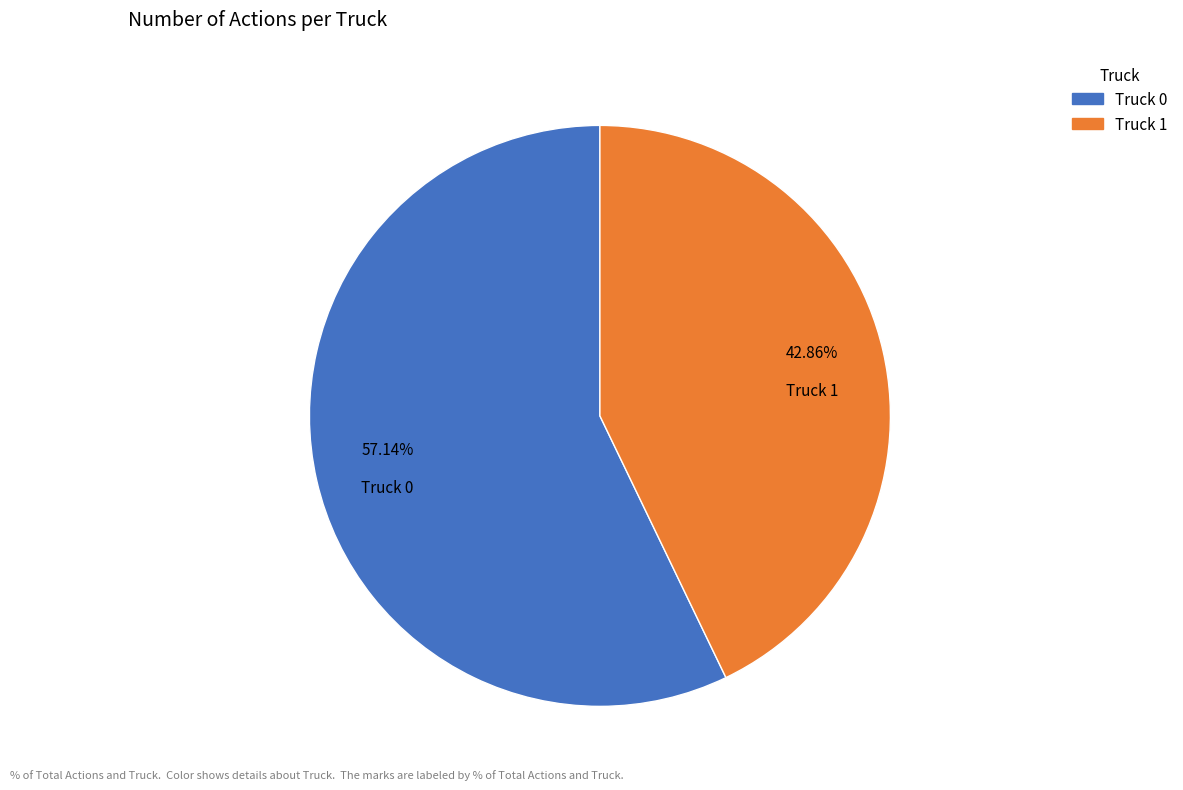

Approximately how many times larger is the value at Truck 0 compared to Truck 1?

1.3